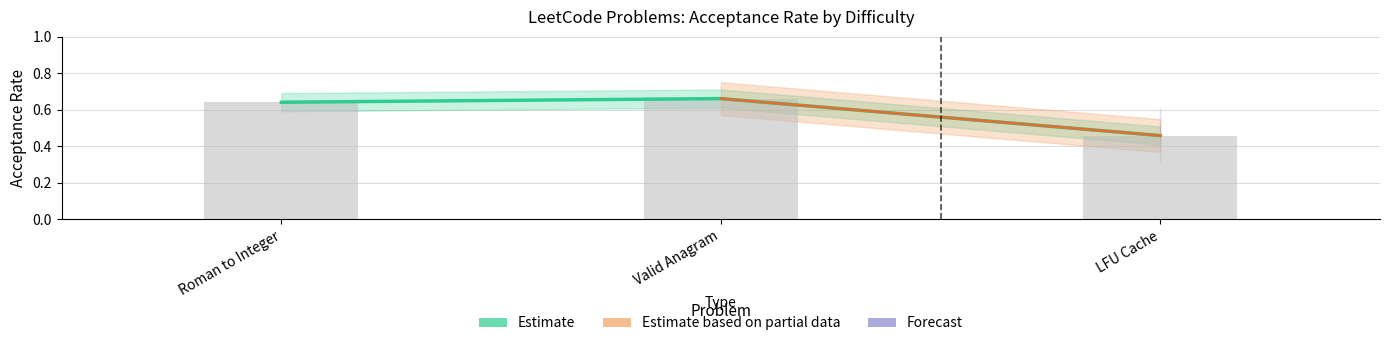

What is the approximate value at Valid Anagram?

0.7